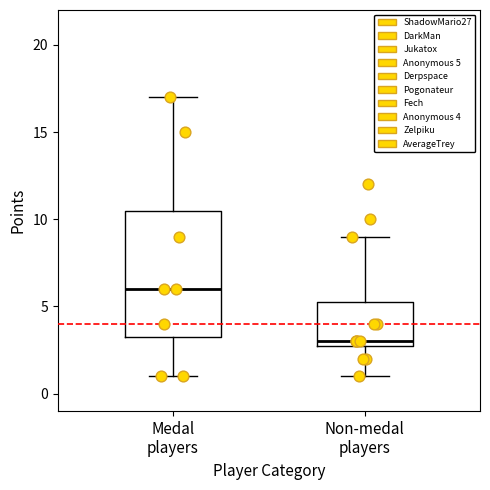

Which box's median line is the lowest?

Non-medal players